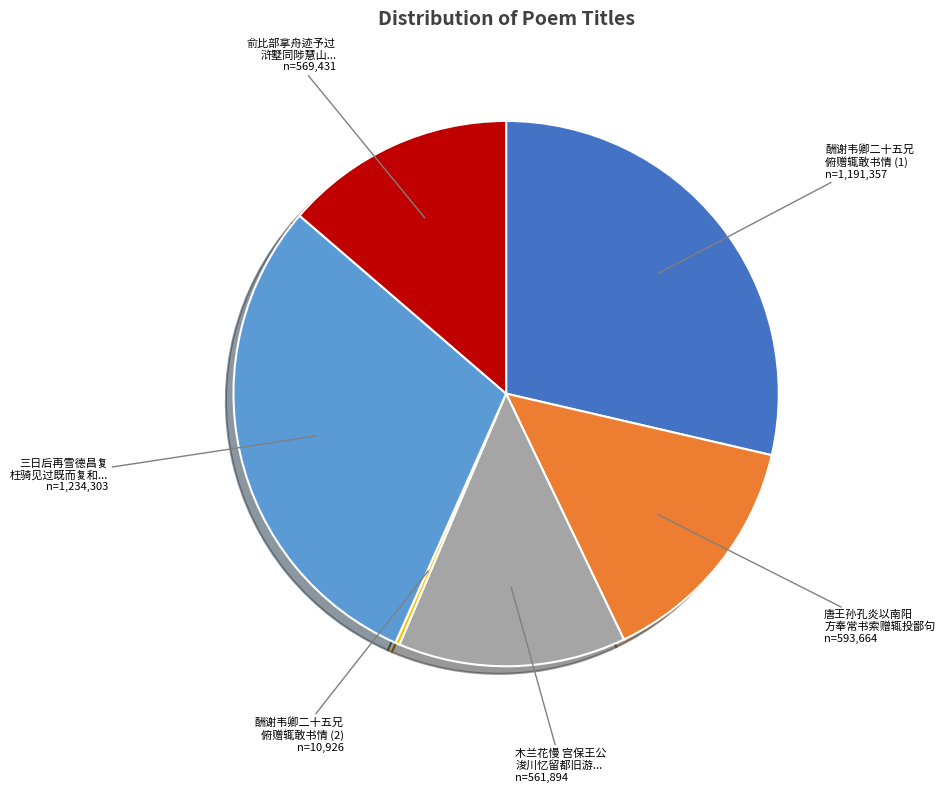

Combined, do 木兰花慢 宫保王公 浚川忆留都旧游... and 俞比部拿舟迹予过 浒墅同陟慧山... account for over 50%?

No